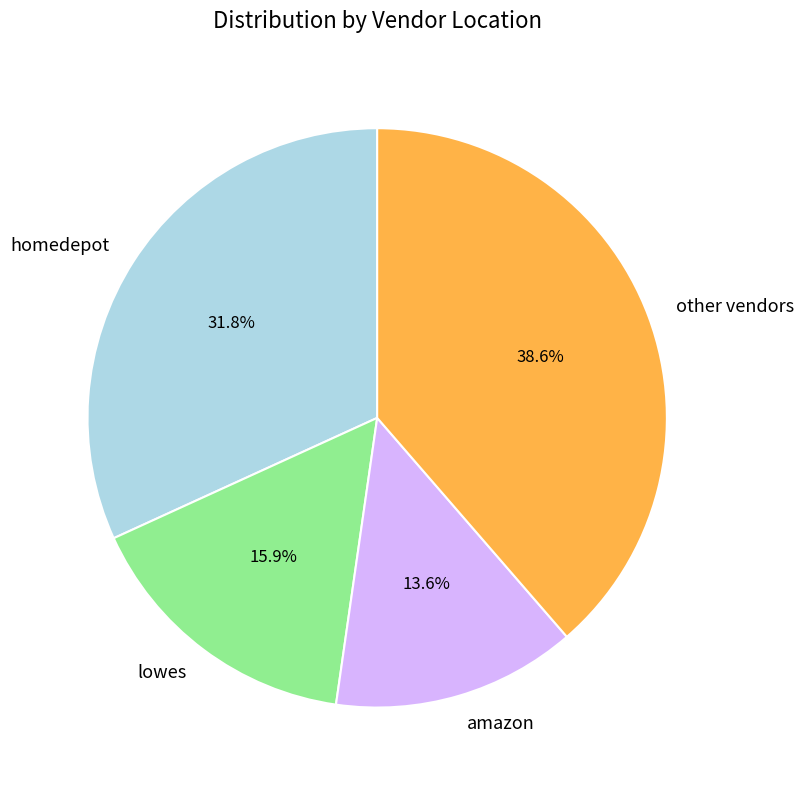

Is there any slice that represents more than half of the pie?

No